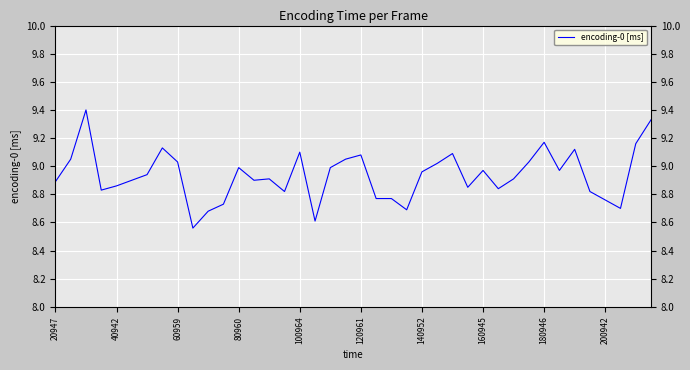

What is the difference between the maximum and minimum values?

0.8